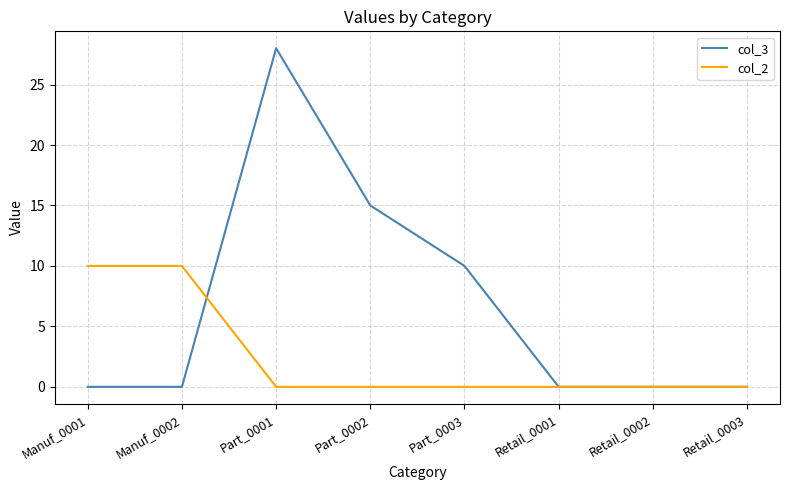

The value of col_2 at Retail_0003 is 0. True or false?

True